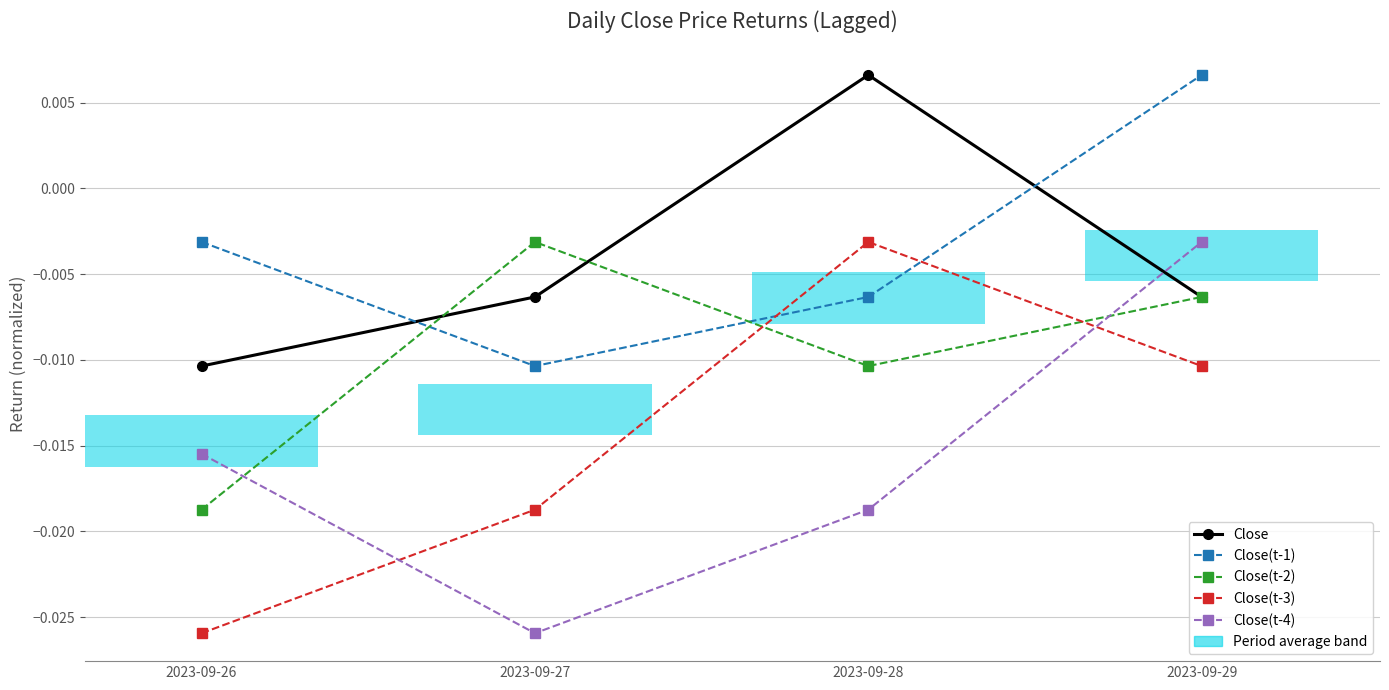

At which category is the sum across all series the highest?

2023-09-29